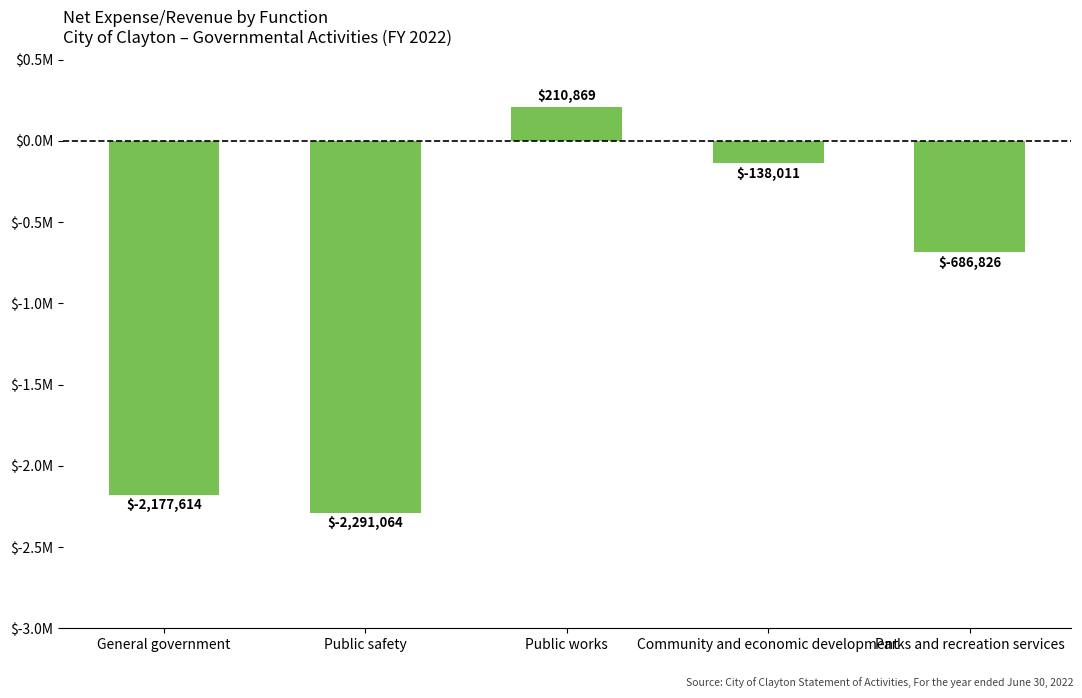

What is the average value?

-1016529